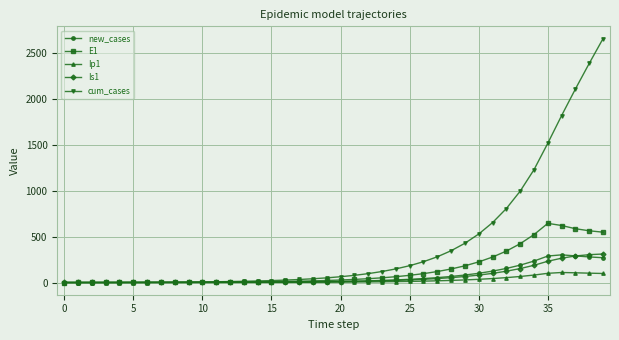

Which series has the largest range (max minus min)?

cum_cases